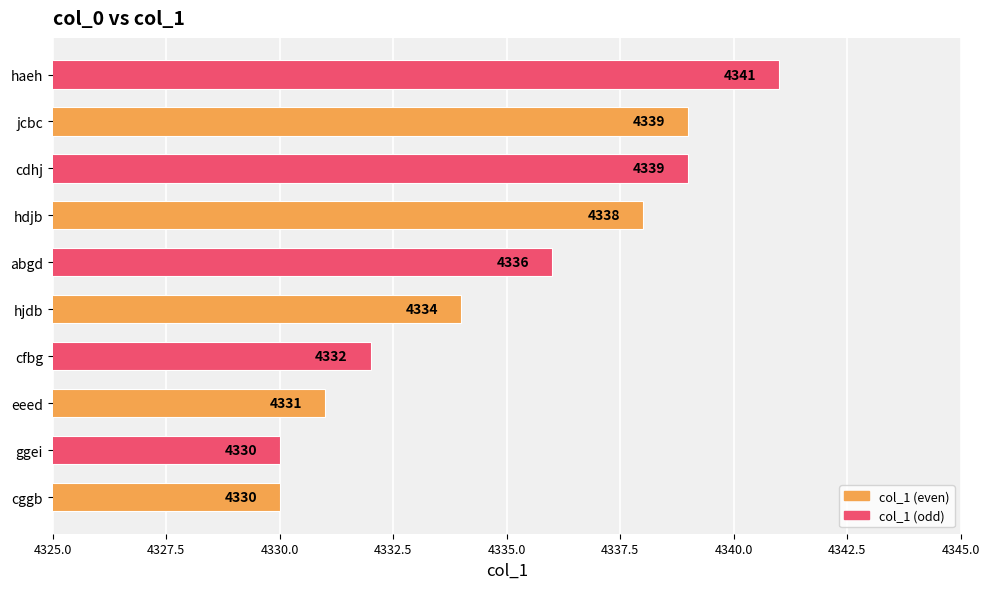

What is the difference between the maximum and minimum values?

11